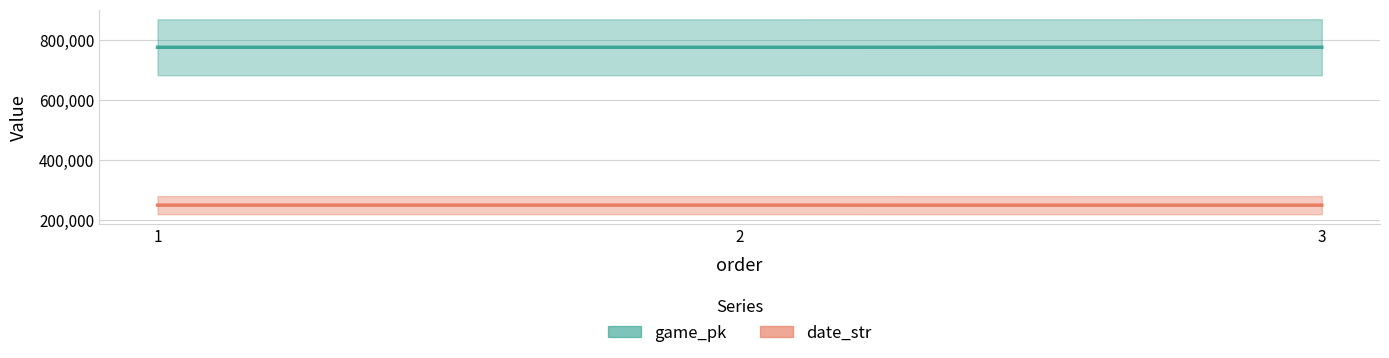

Reading left to right, what are all the values shown in this chart?

game_pk: 776910	776925	777037
date_str: 250802	250801	250723